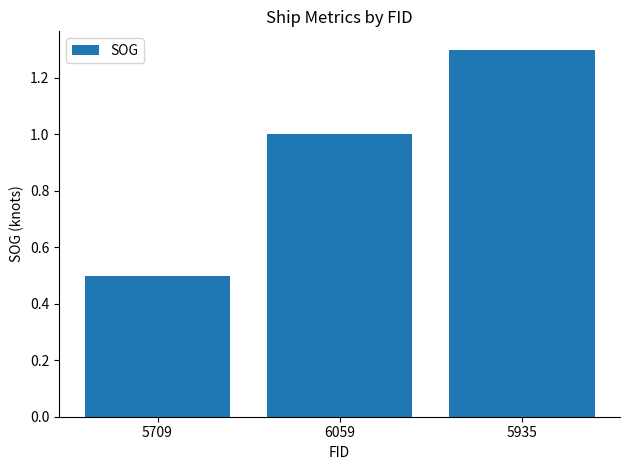

What is the difference between the values at 5935 and 6059?

0.3